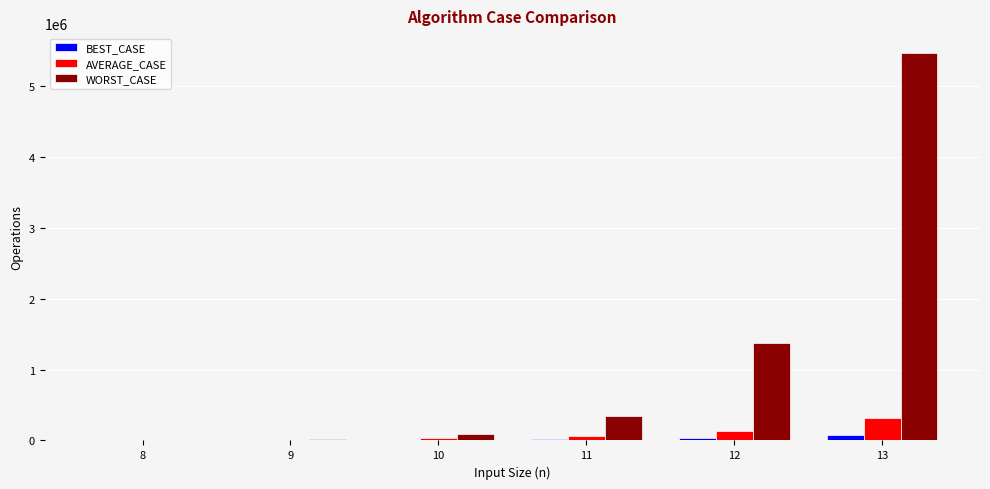

What is the sum of the AVERAGE_CASE values at 12 and 8?

141850